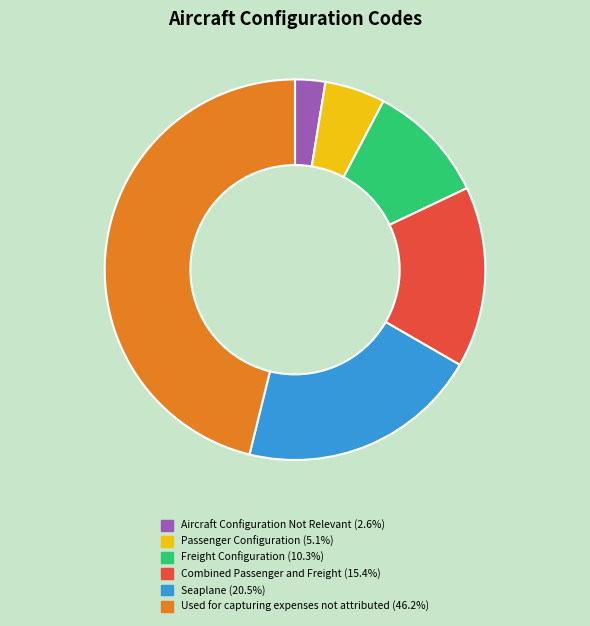

How many segments does this pie chart have?

6